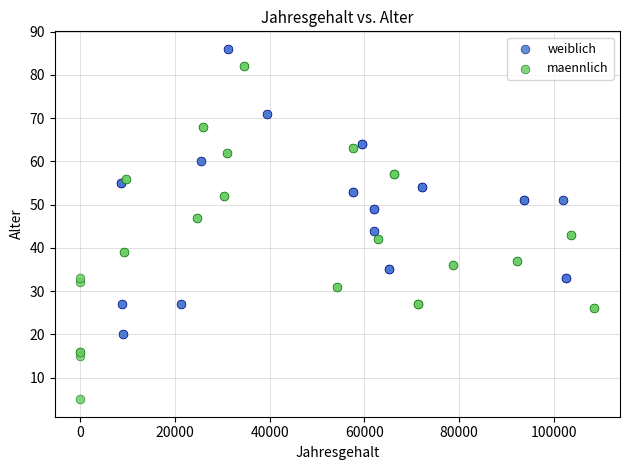

Which series reaches the maximum Y coordinate?

weiblich